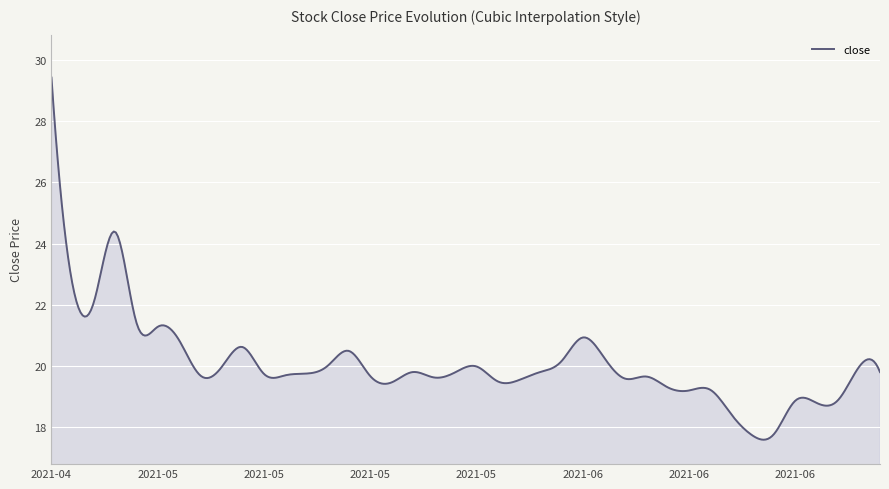

How many lines are shown in the chart?

1